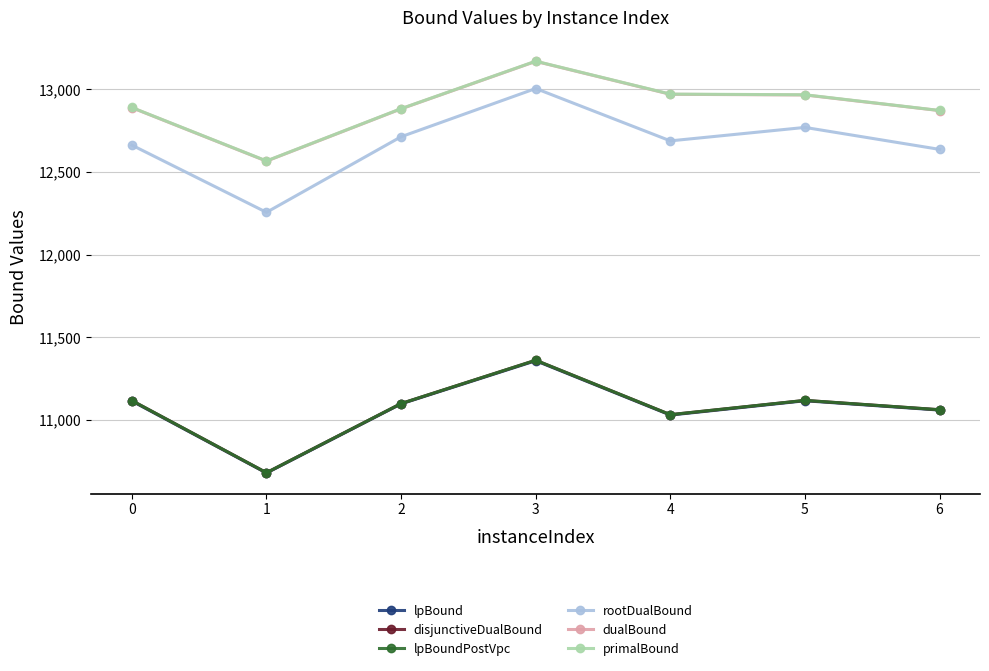

Is this an area chart (filled region under the line)?

No